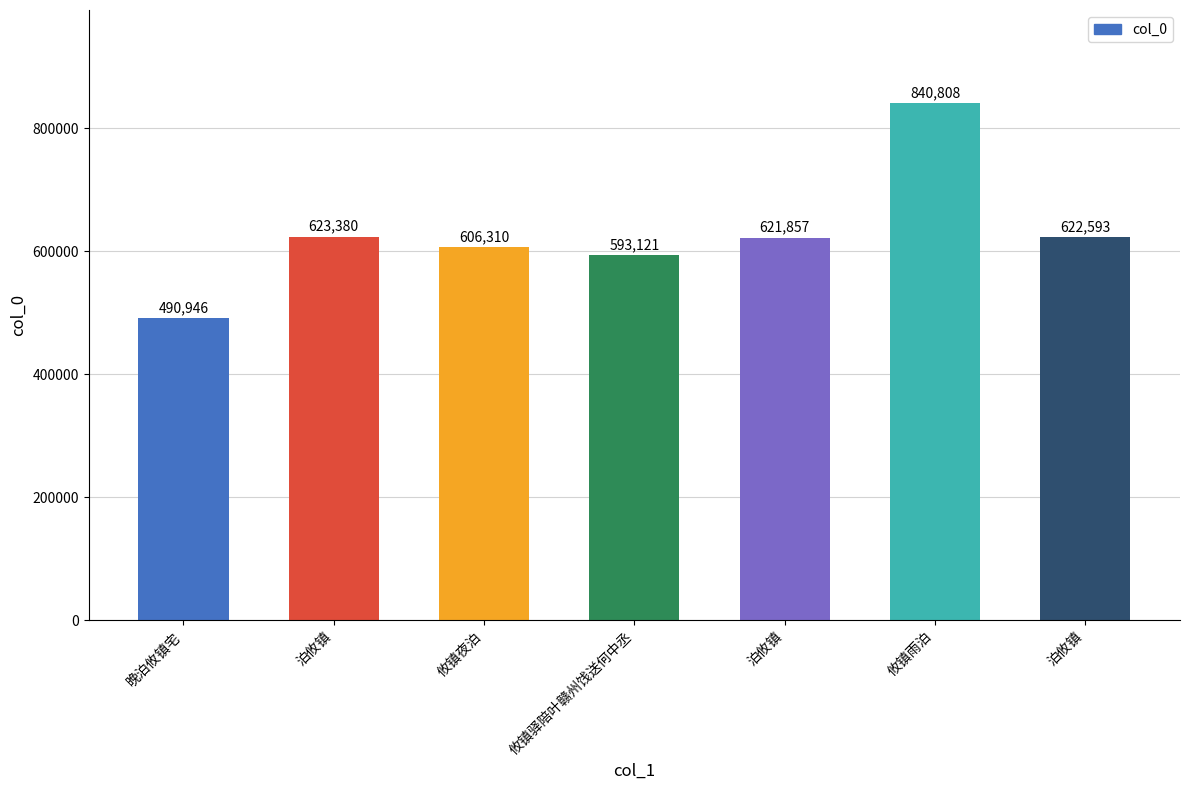

What is the label of the 1st bar from the right?

泊攸镇